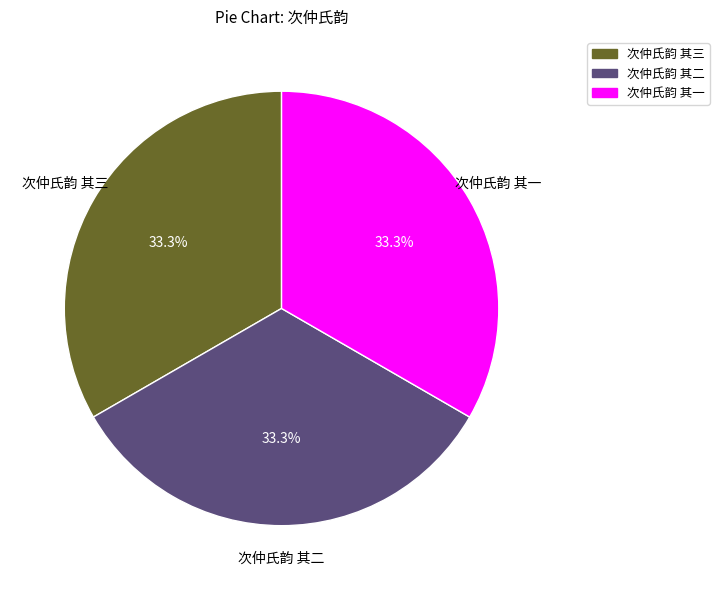

Is it true that 次仲氏韵 其一 is 21% of the pie?

False